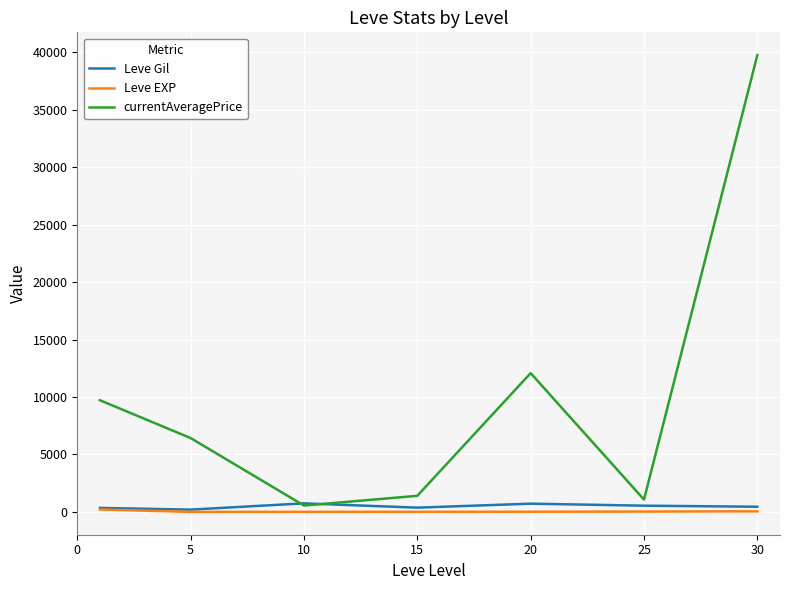

Which series has the largest total across all categories?

currentAveragePrice